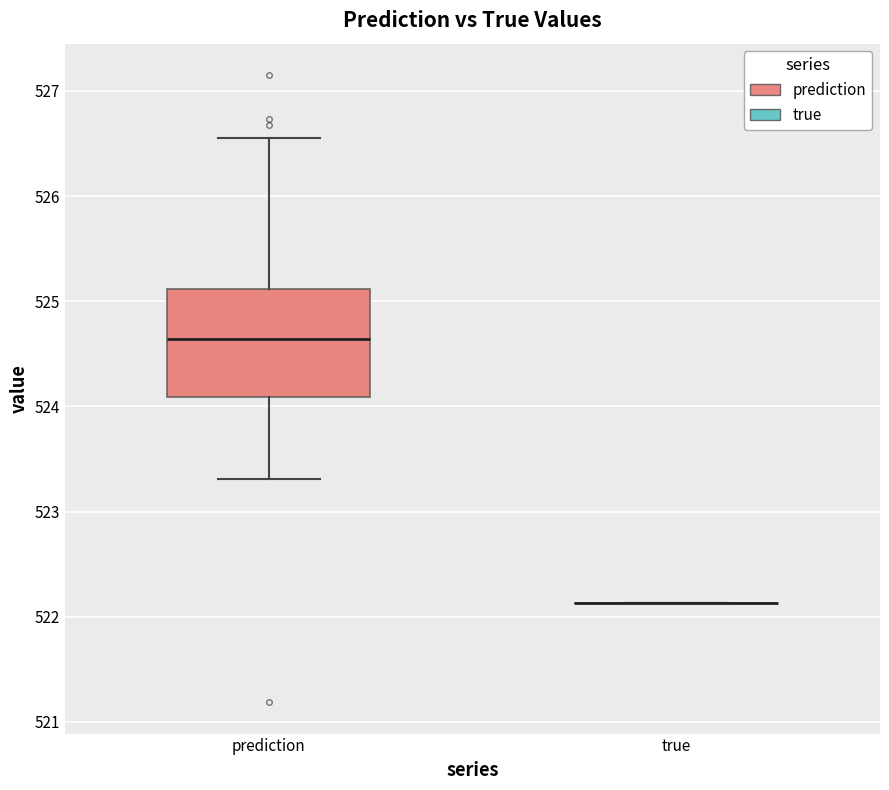

Comparing the boxes themselves (not the whiskers), which one is the tallest?

prediction